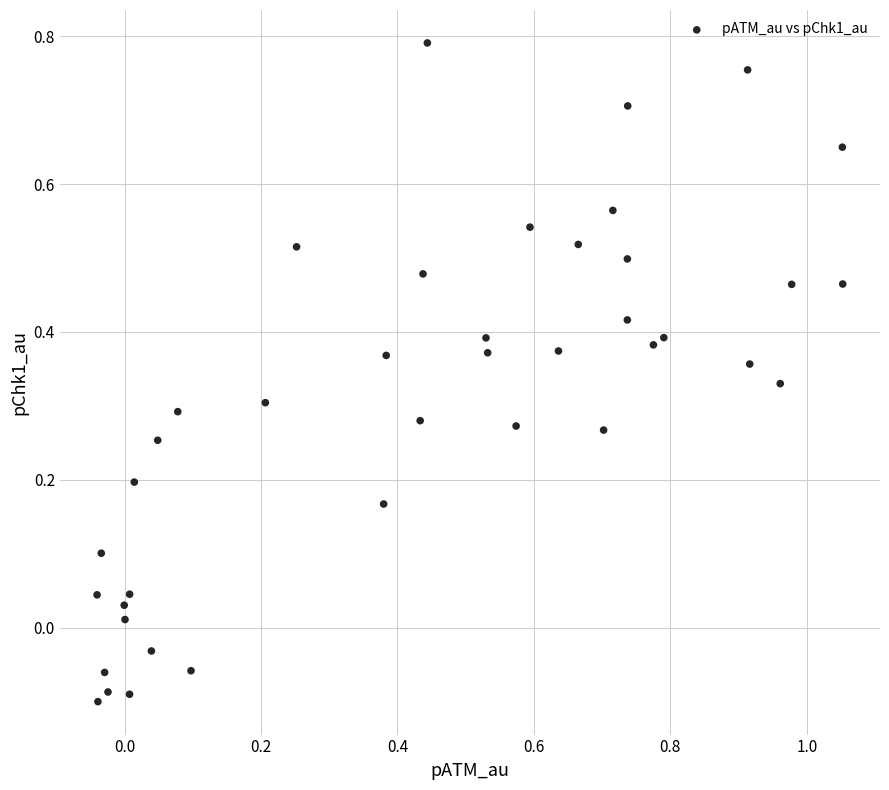

What is the range of Y values (max minus min)?

0.9